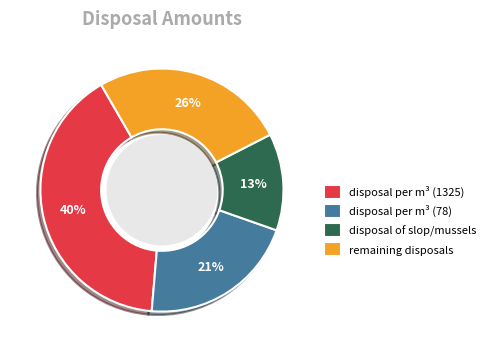

To the nearest percent, what percentage of the pie is disposal per m³ (1325)?

40%